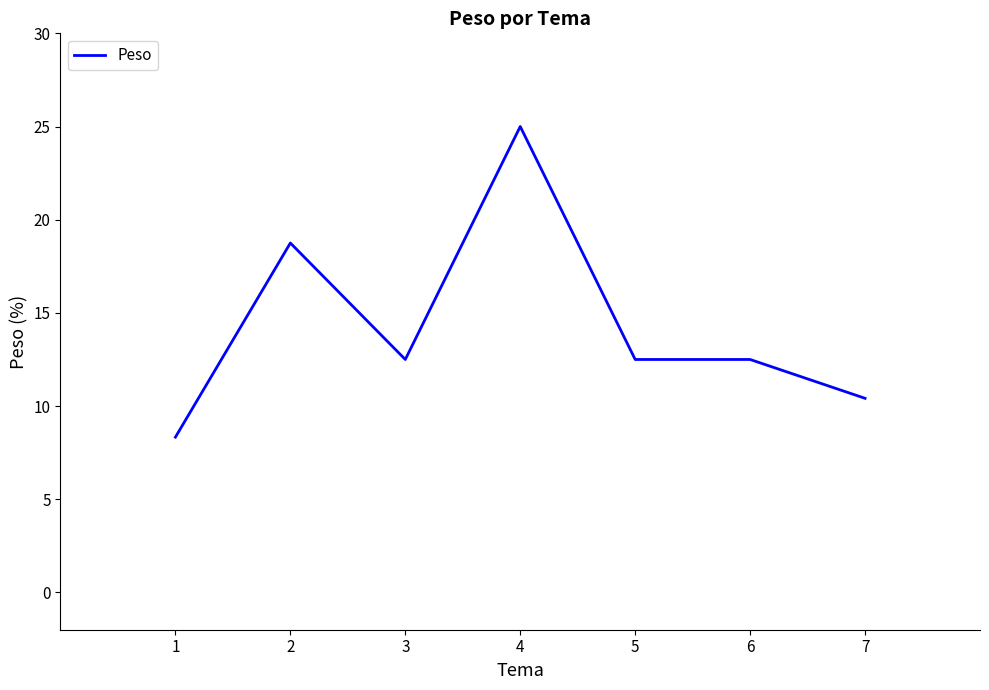

Reading right to left, list all the values displayed in this chart.

10.4	12.5	12.5	25.0	12.5	18.8	8.3